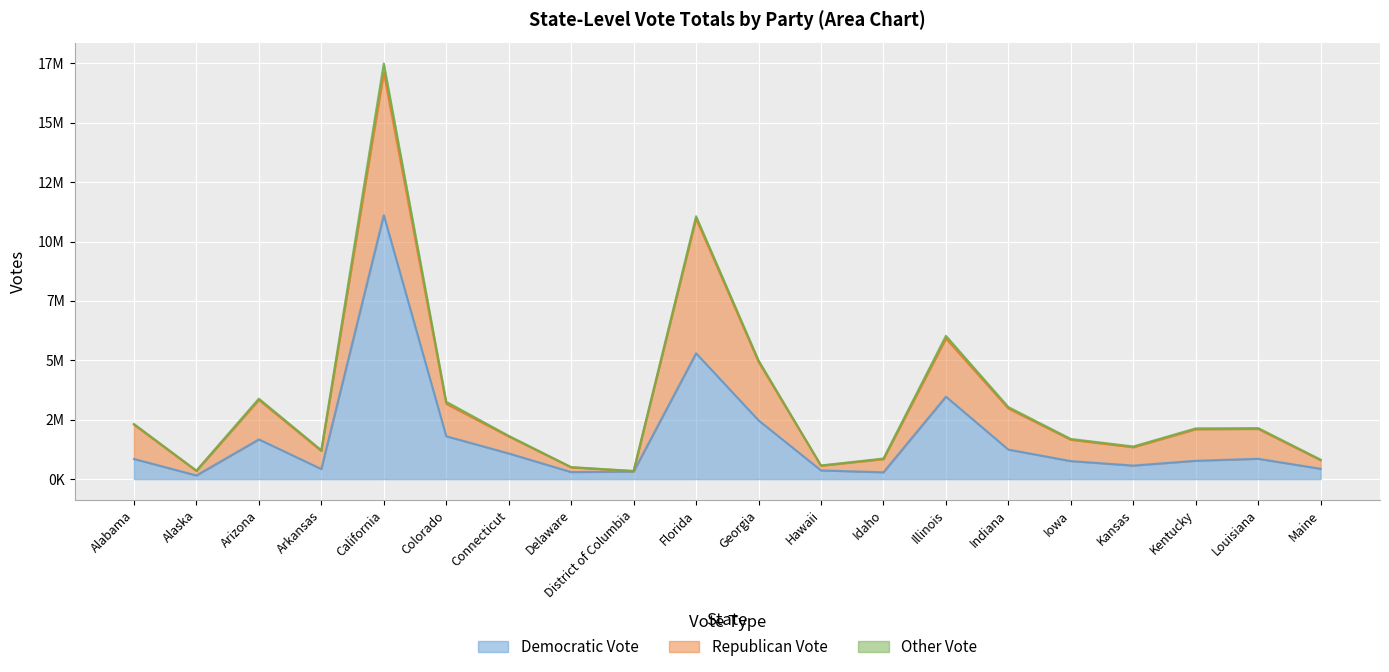

Which series changed the most between Delaware and District of Columbia?

Republican Vote